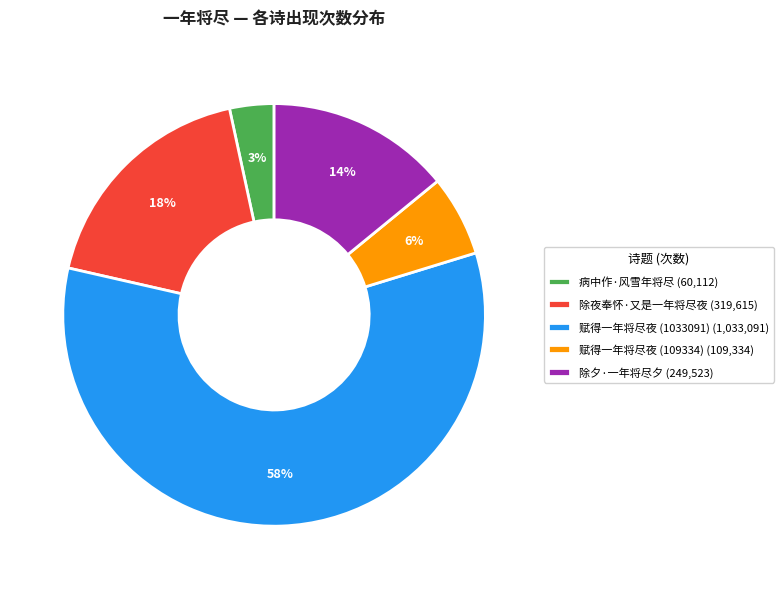

Does any single category account for the majority?

Yes